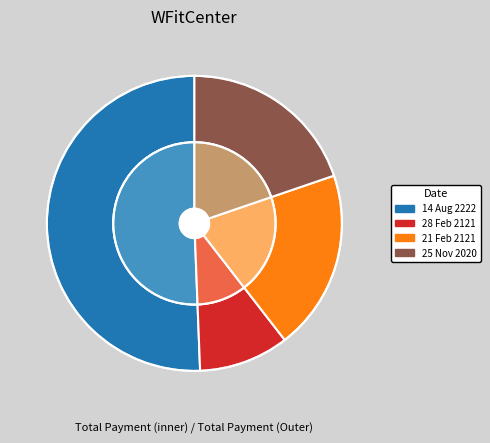

Is there a majority slice in this chart?

Yes